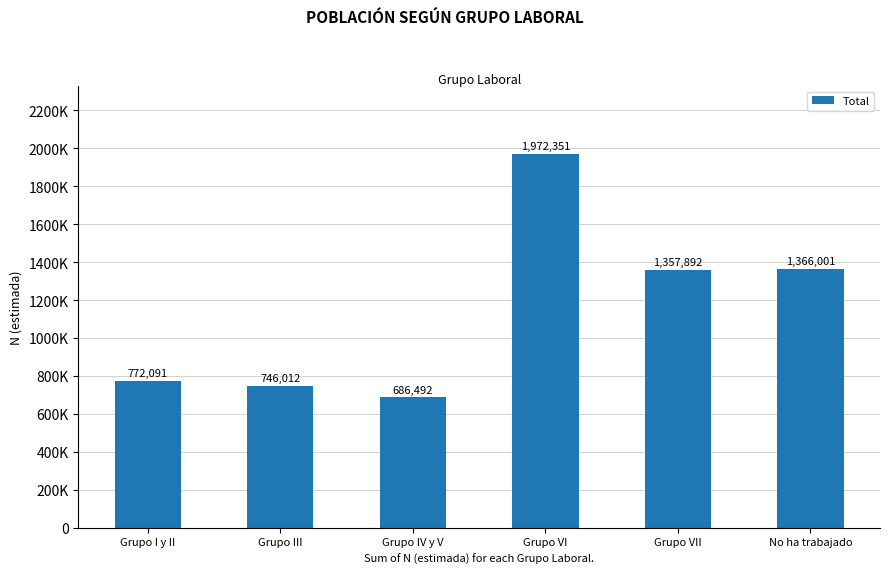

Are the bars horizontal?

No